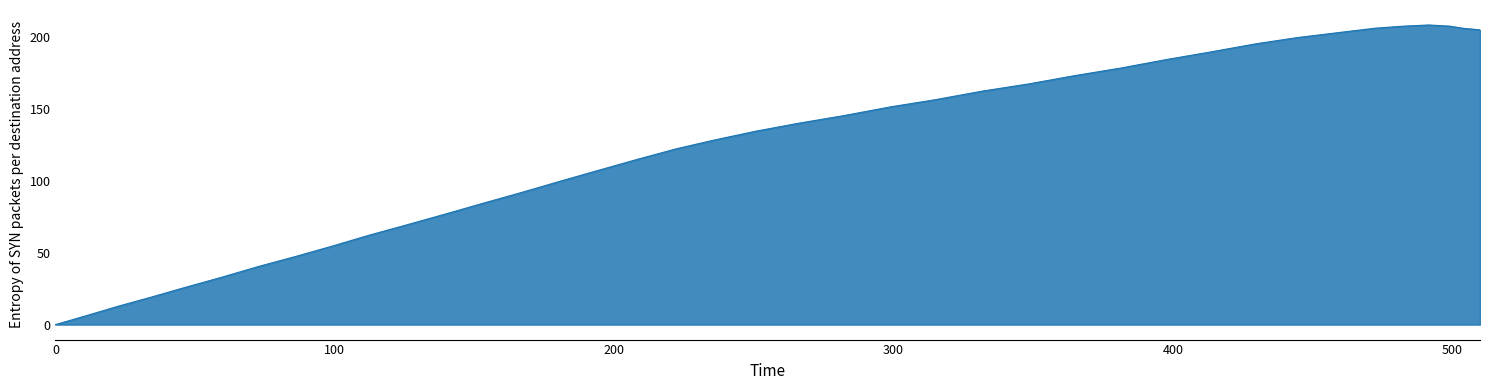

What is the greatest value displayed?

208.2